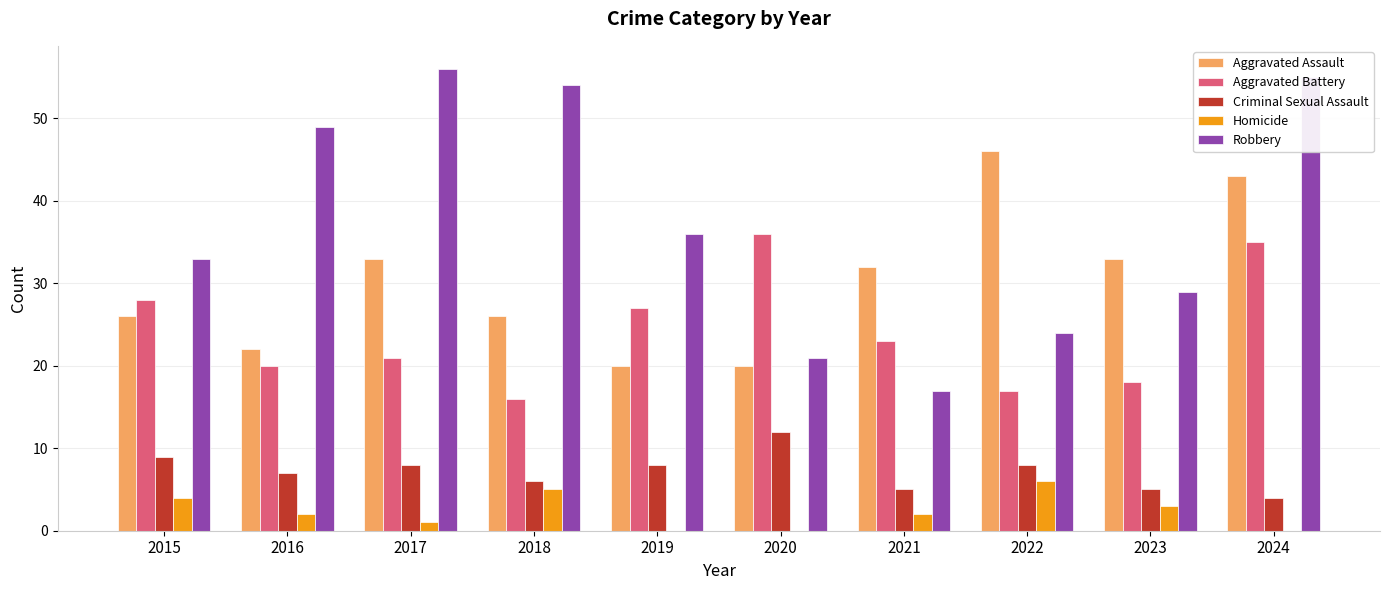

What are all the series names shown in the legend?

Aggravated Assault, Aggravated Battery, Criminal Sexual Assault, Homicide, Robbery